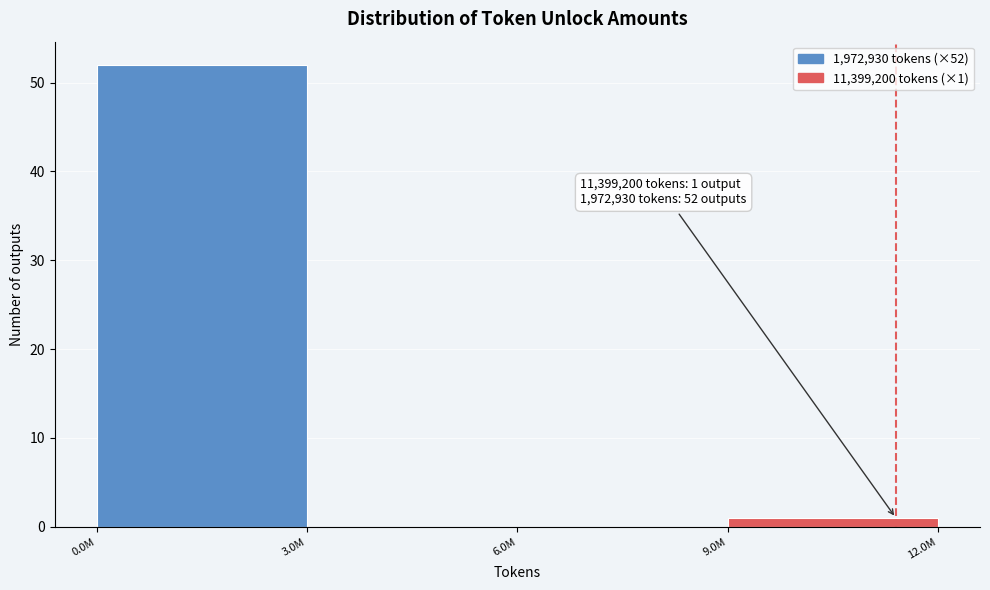

Reading left to right, what are all the values shown in this chart?

0.0M=52	3.0M=0	6.0M=0	9.0M=1